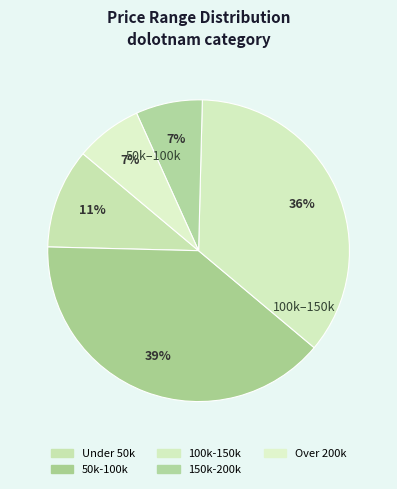

Count the number of slices in the pie.

5